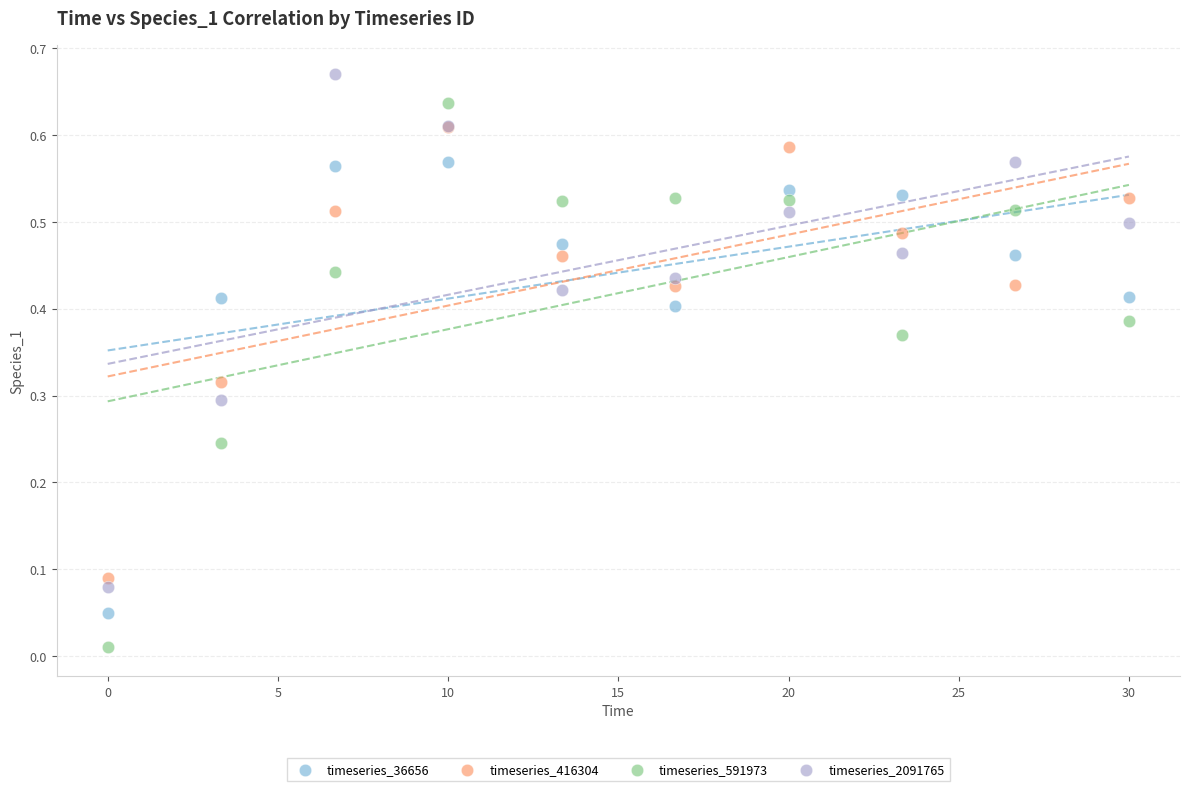

What are all the series names shown in the legend?

timeseries_36656, timeseries_416304, timeseries_591973, timeseries_2091765